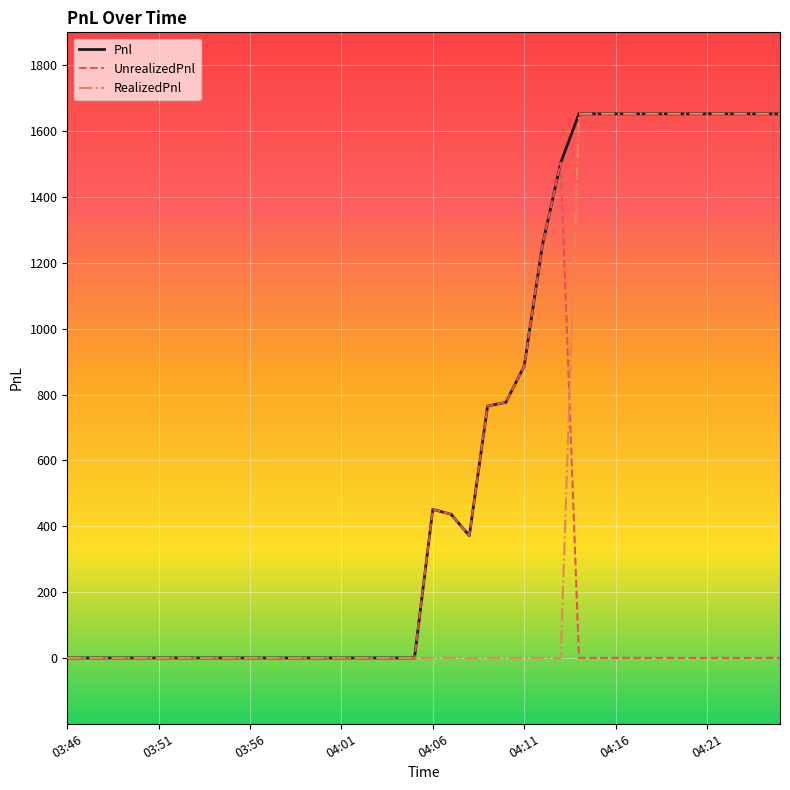

What are all the series names shown in the legend?

Pnl, UnrealizedPnl, RealizedPnl